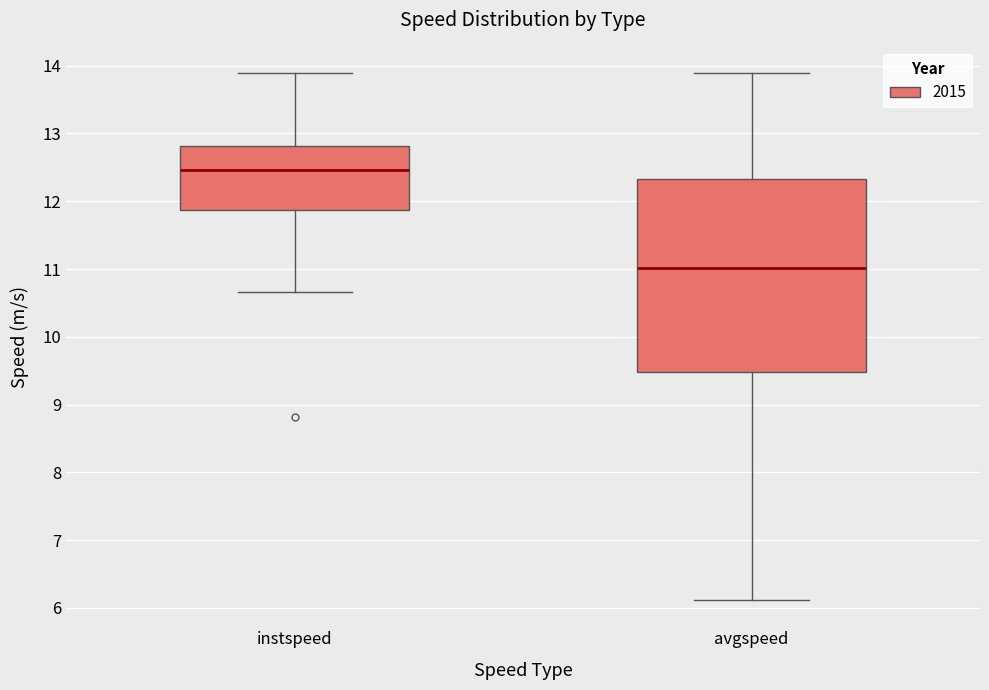

Which box is the tallest, from its lower edge to its upper edge?

avgspeed